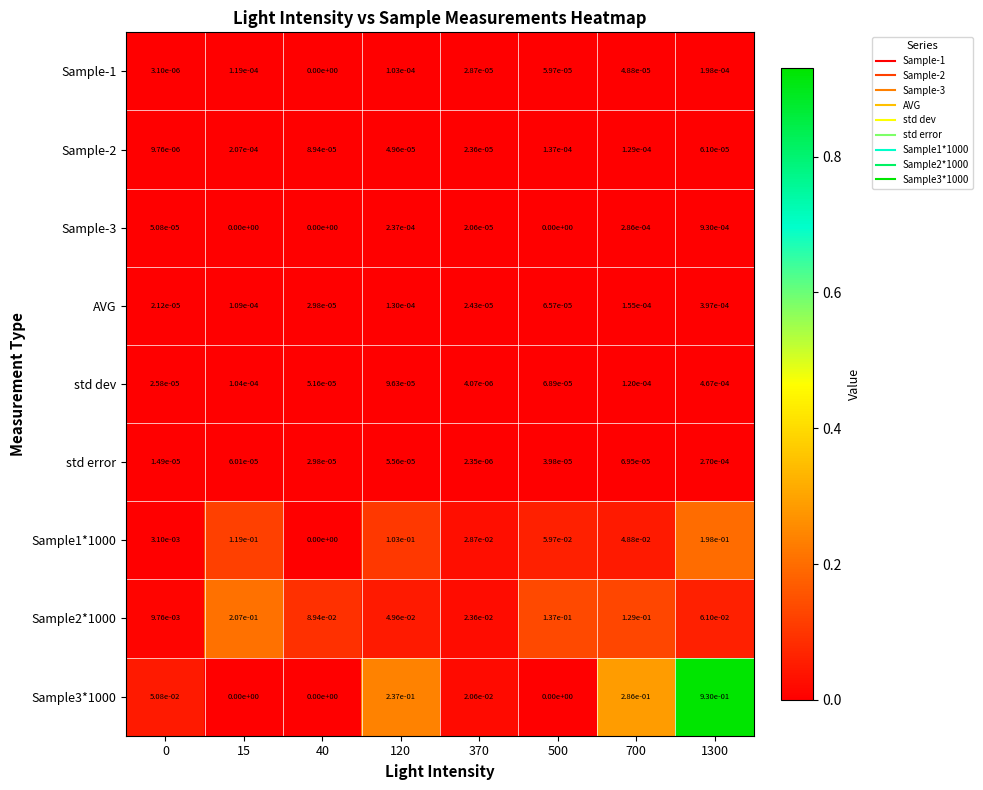

Is the value of Sample-2 at 700 greater than the value of Sample-3 at 0?

Yes